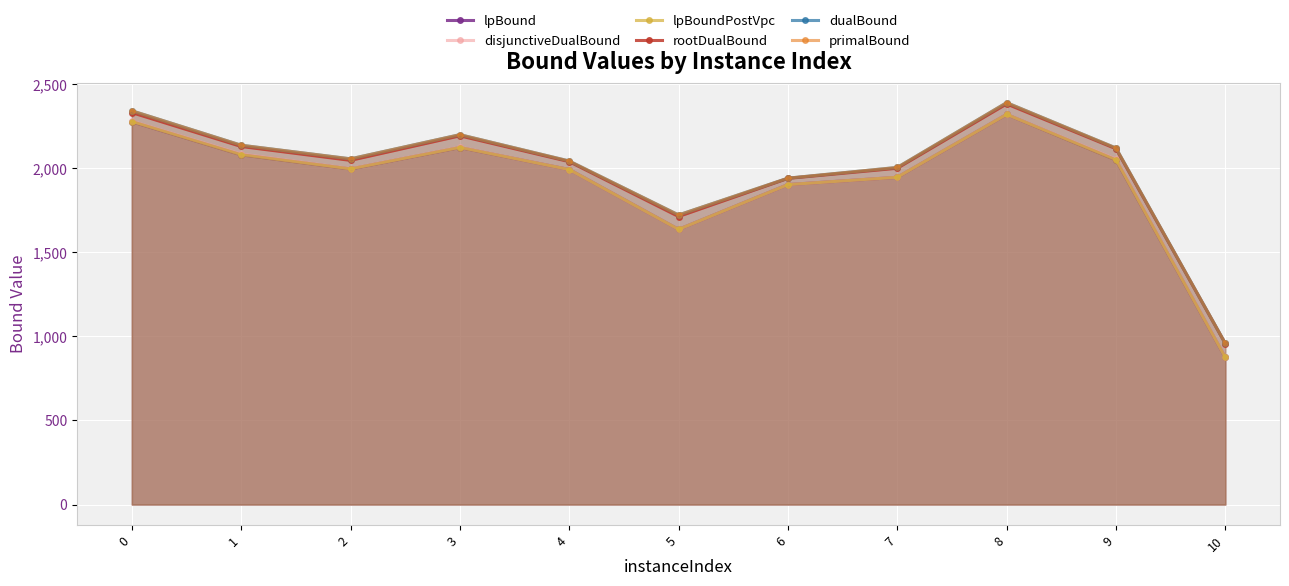

In rootDualBound, how many points are lower than both neighbors (excluding endpoints)?

2